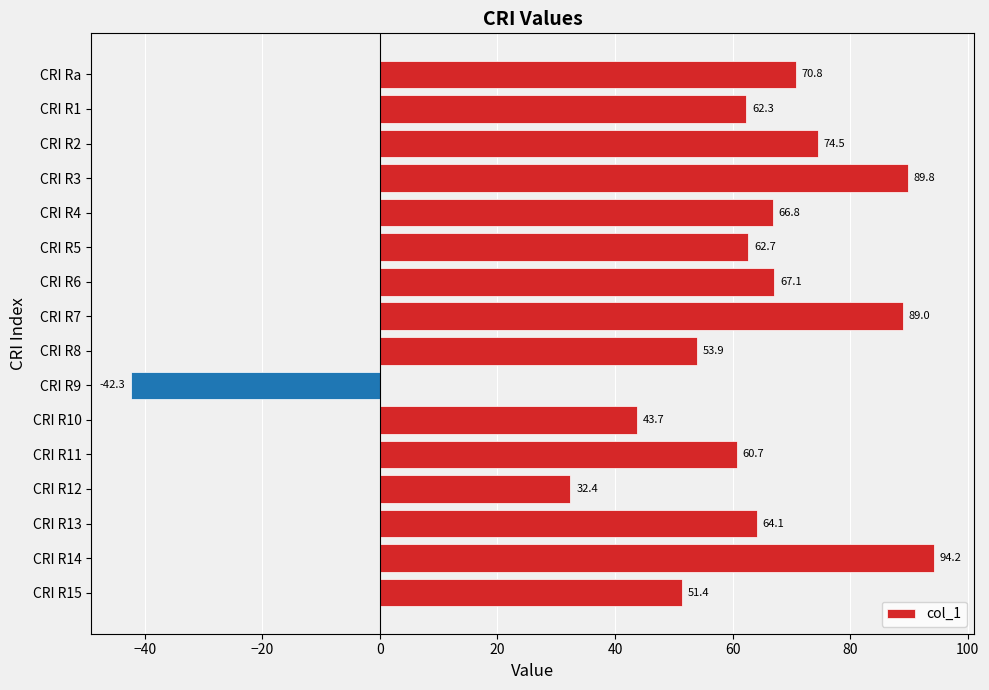

Rank the categories by value from highest to lowest.

CRI R14, CRI R3, CRI R7, CRI R2, CRI Ra, CRI R6, CRI R4, CRI R13, CRI R5, CRI R1, CRI R11, CRI R8, CRI R15, CRI R10, CRI R12, CRI R9